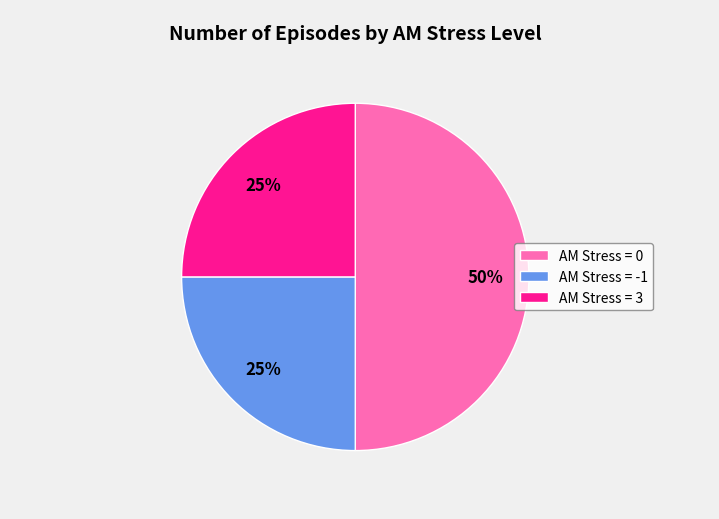

Does AM Stress = 3 represent more than half of the total?

No